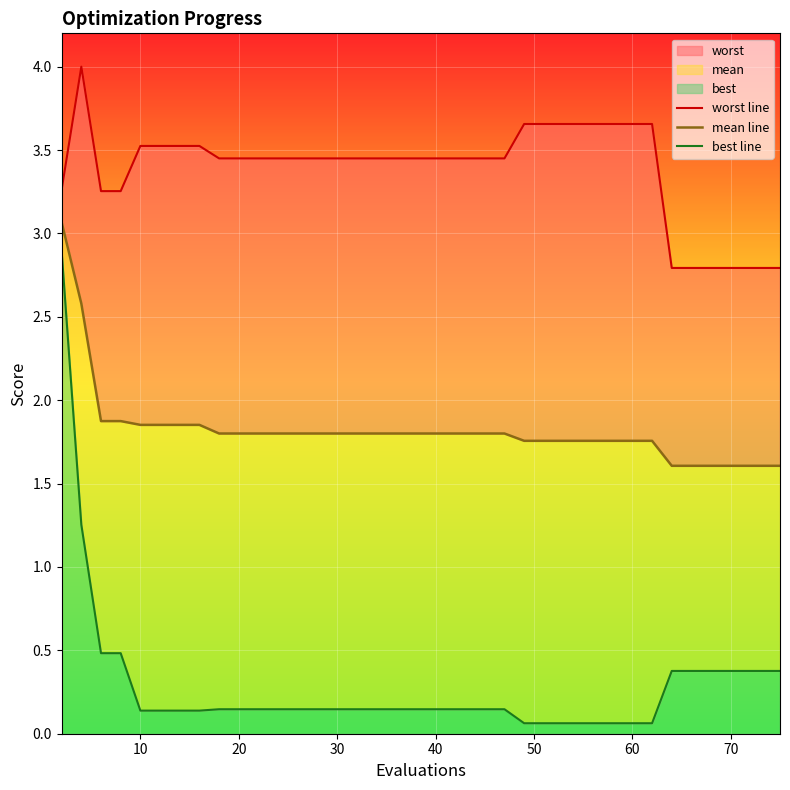

What is the average value of the mean line series?

1.8